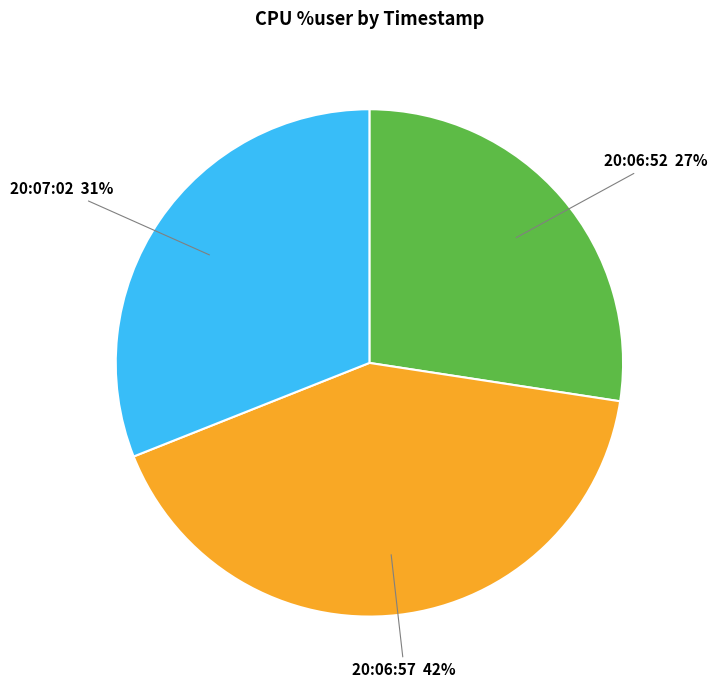

To the nearest percent, what is the average slice percentage?

33%